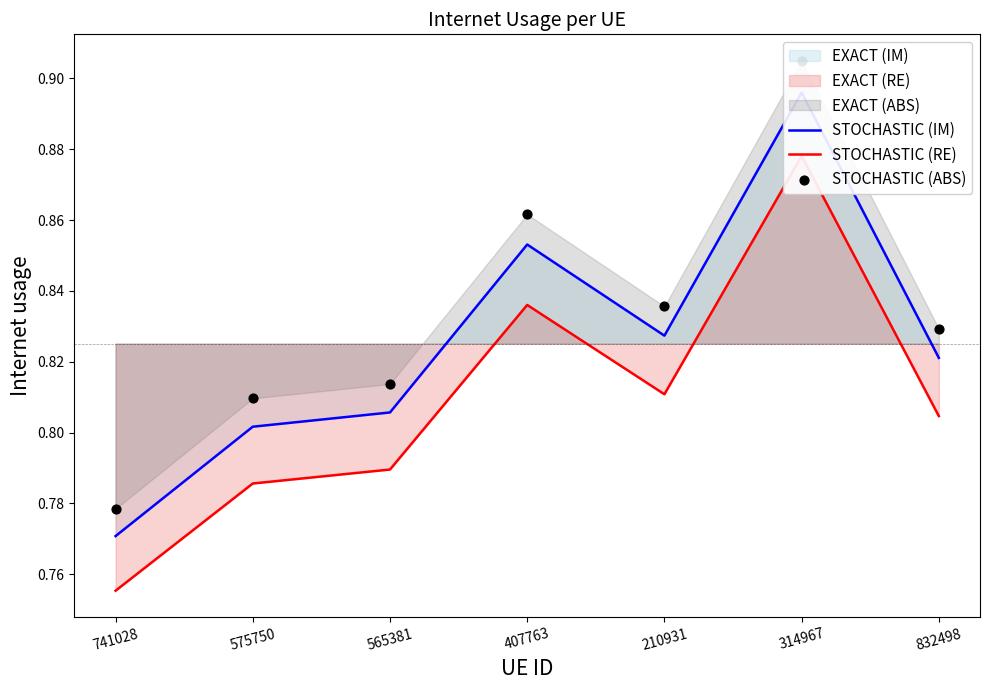

Is the value of STOCHASTIC (IM) at 407763 greater than the value of STOCHASTIC (ABS) at 407763?

No